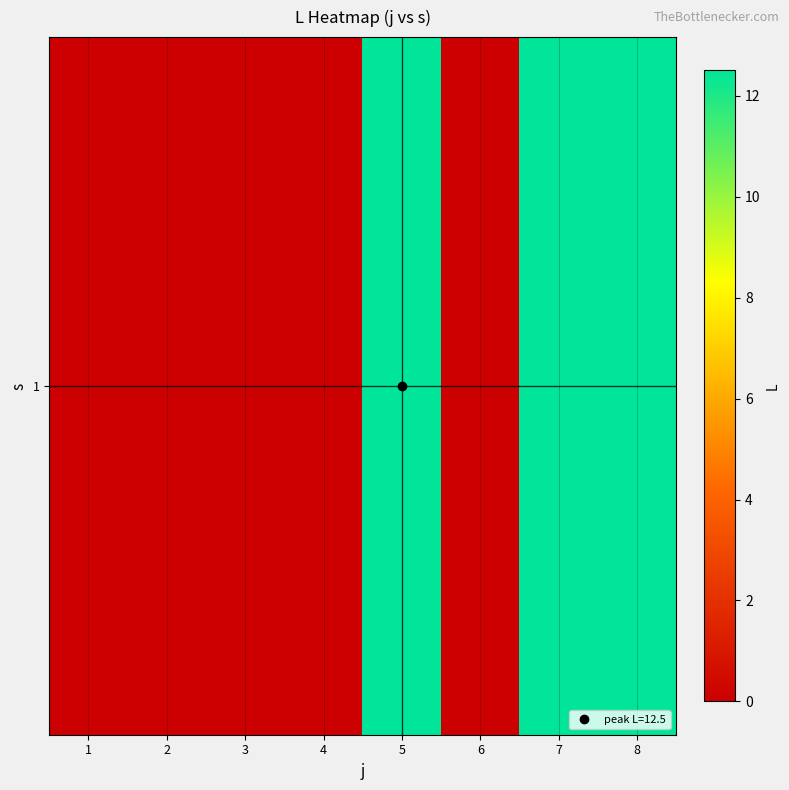

True or false: the data shows 12.5 at 8.

True